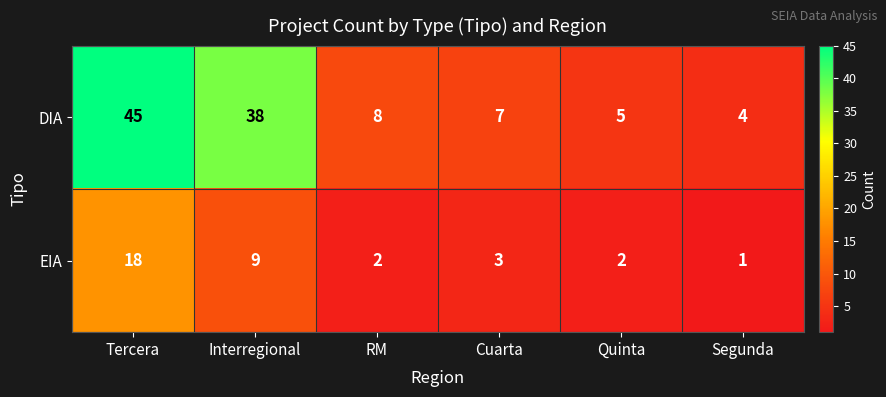

Where is EIA nearest to the value 9?

Interregional